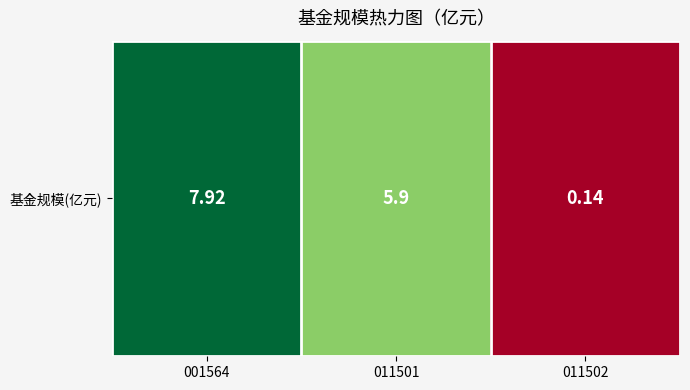

What is the minimum value shown in the chart?

0.1